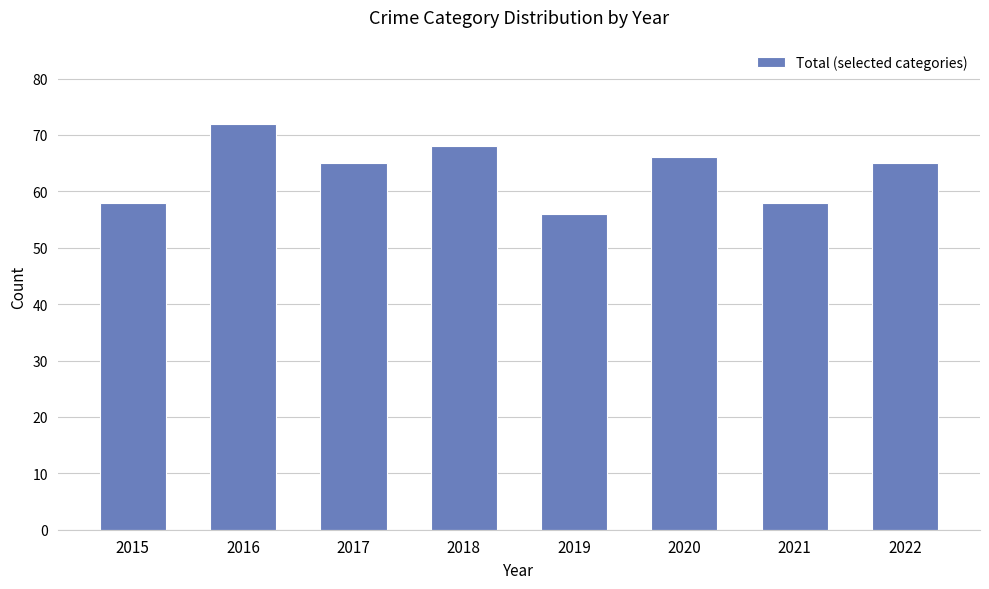

What is the value of the 1st bar from the left?

58